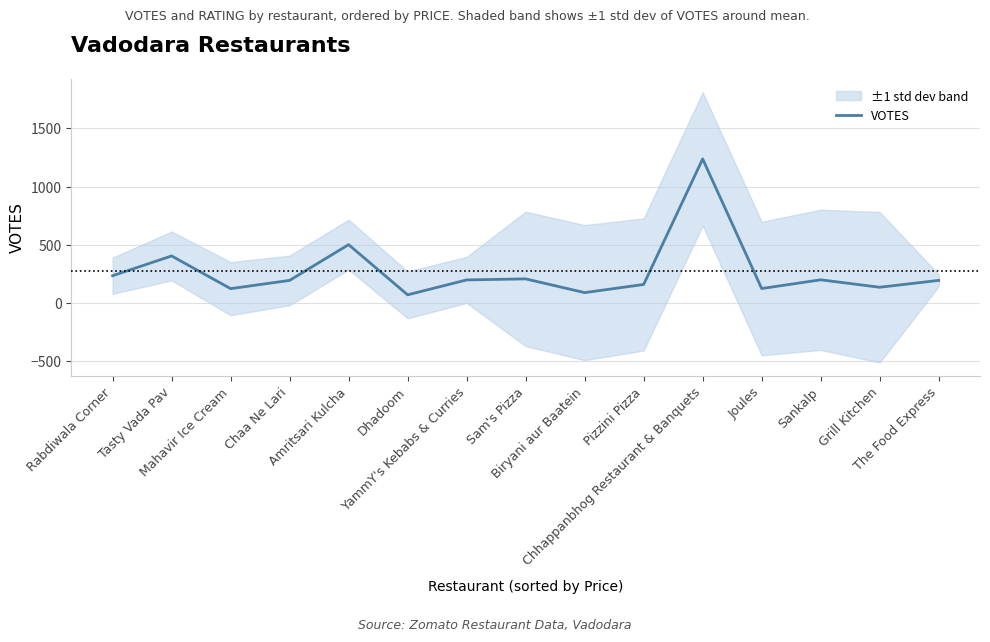

At which label does the data first exceed 194?

Rabdiwala Corner